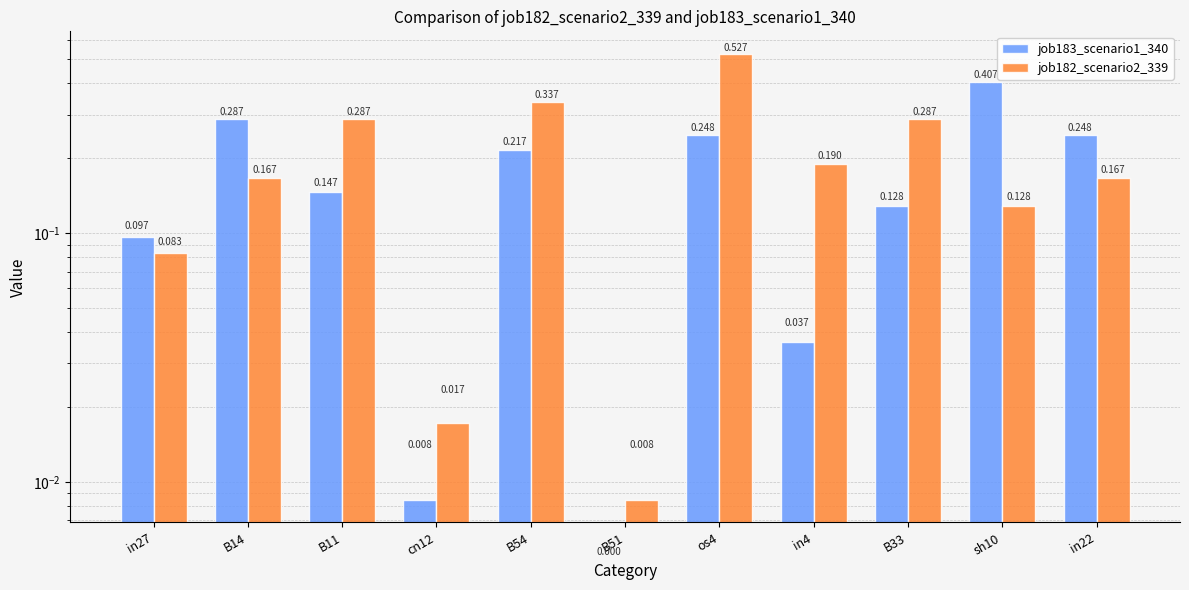

At which label is job183_scenario1_340 closest to 0?

B51